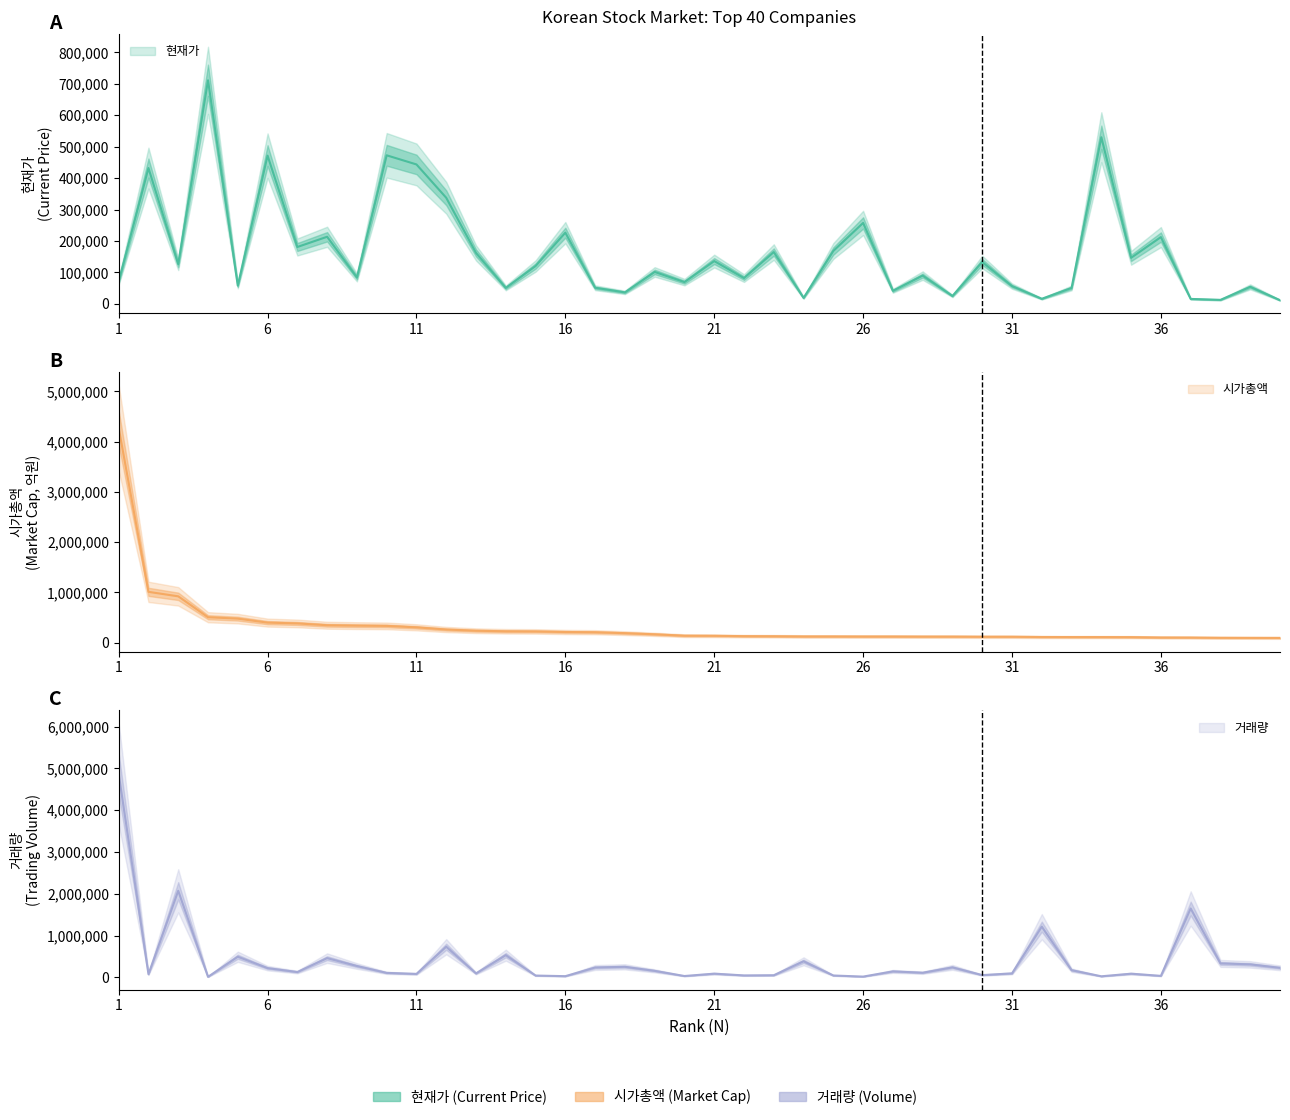

True or false: 시가총액 has more than 1 points higher than both neighbors.

False